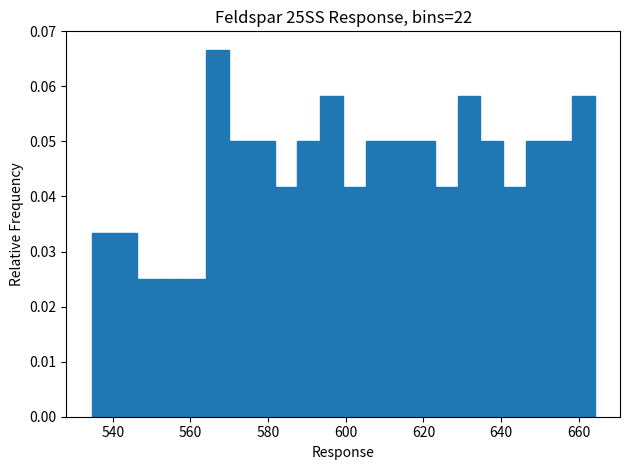

Around what value on the x-axis is the tallest bar? Give the approximate position of its centre, as read against the axis.

566